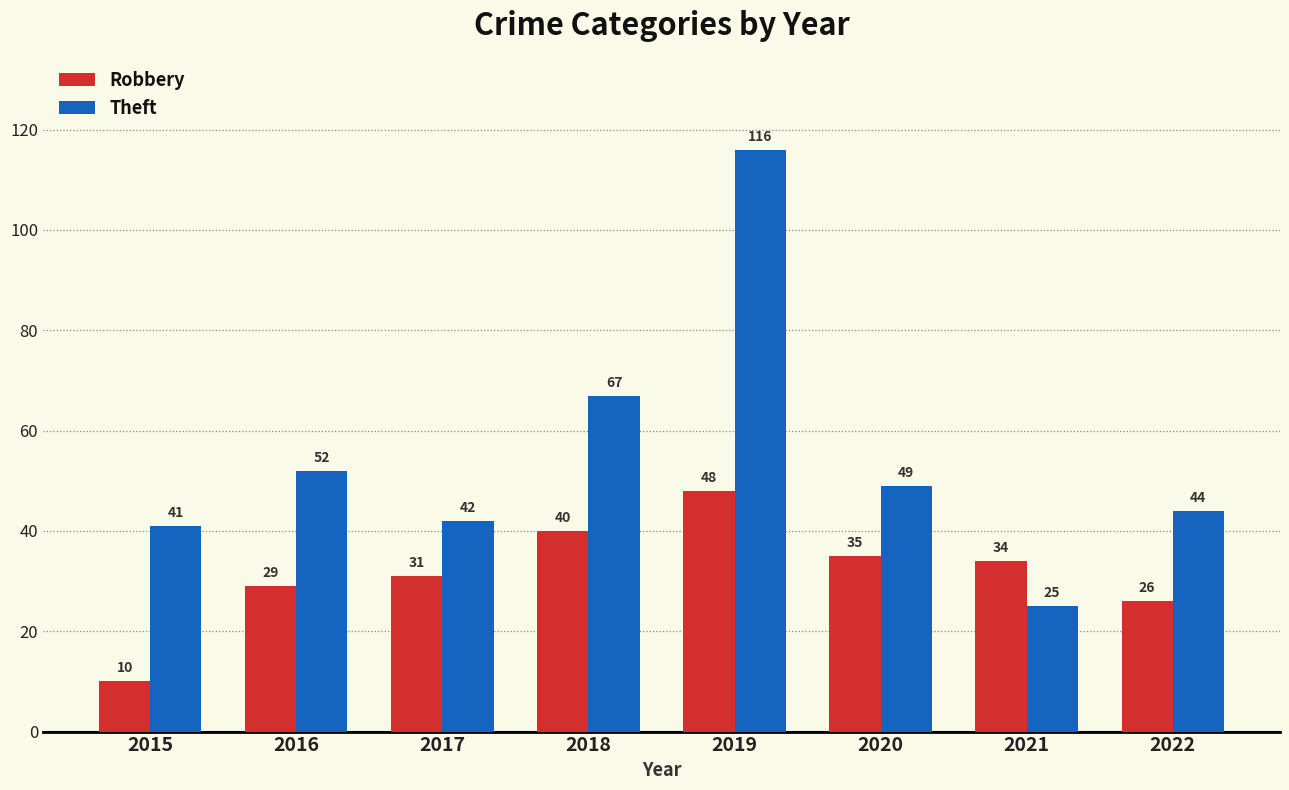

The value of Robbery at 2022 is 26. True or false?

True